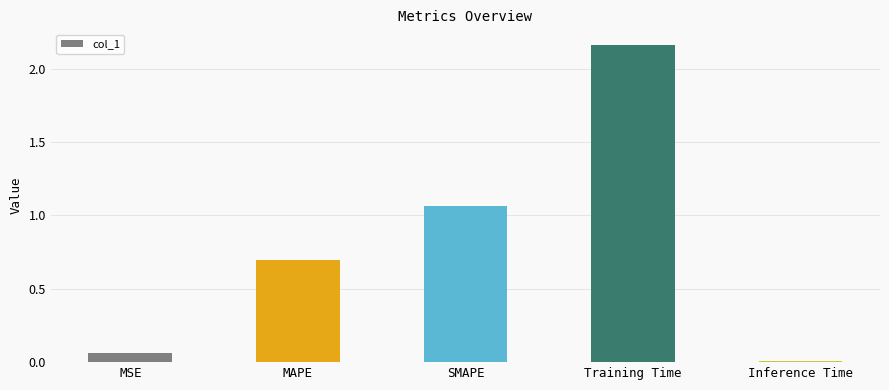

List the labels in order of value, smallest first.

Inference Time, MSE, MAPE, SMAPE, Training Time